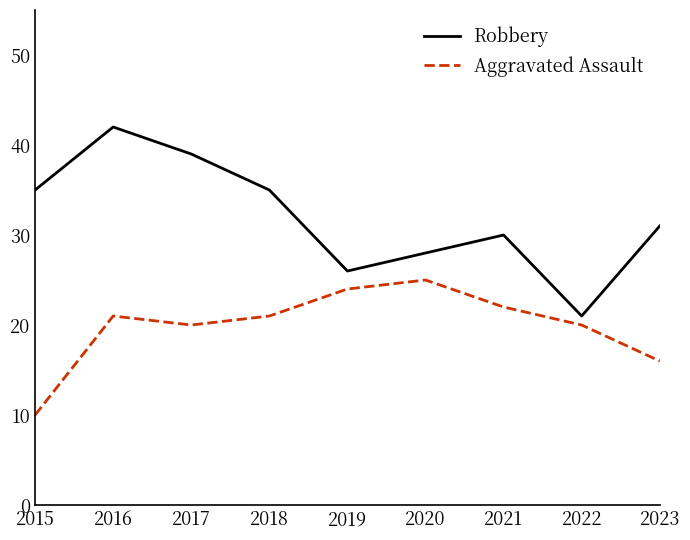

True or false: Aggravated Assault and Robbery intersect in this chart.

False